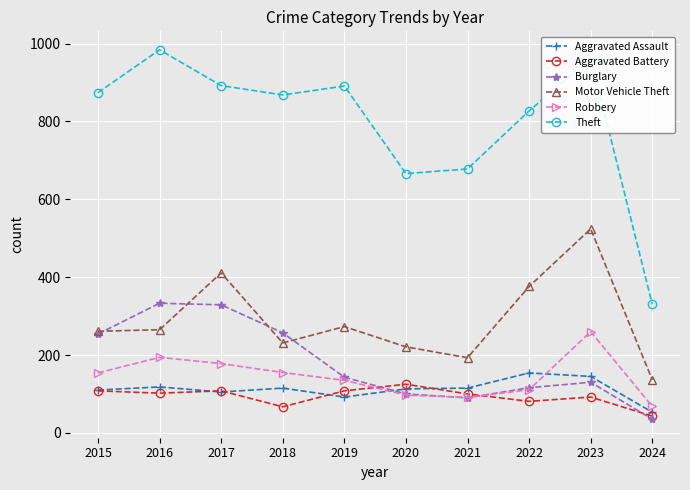

True or false: Motor Vehicle Theft and Aggravated Assault intersect in this chart.

False